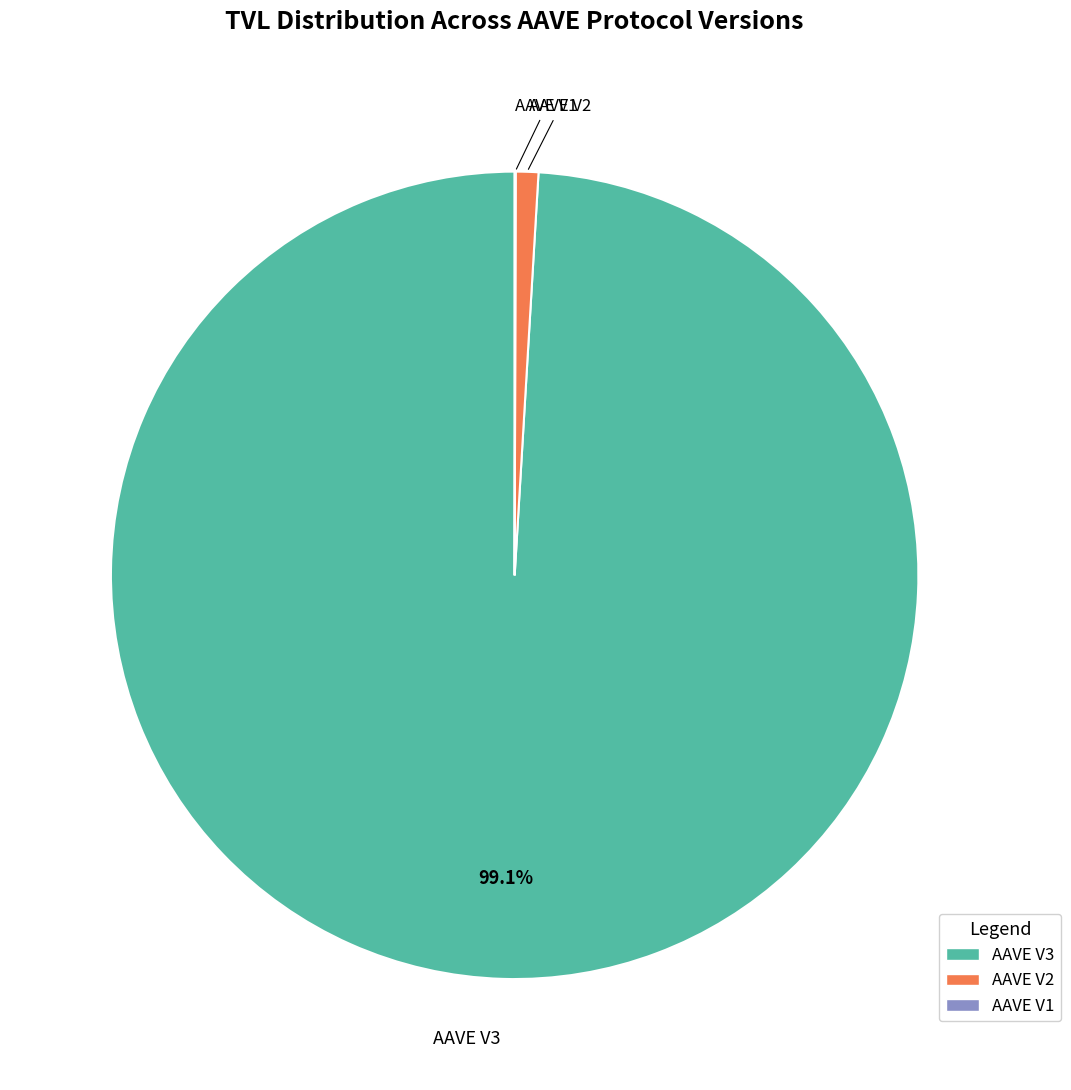

Which has a higher value, AAVE V3 or AAVE V2?

AAVE V3